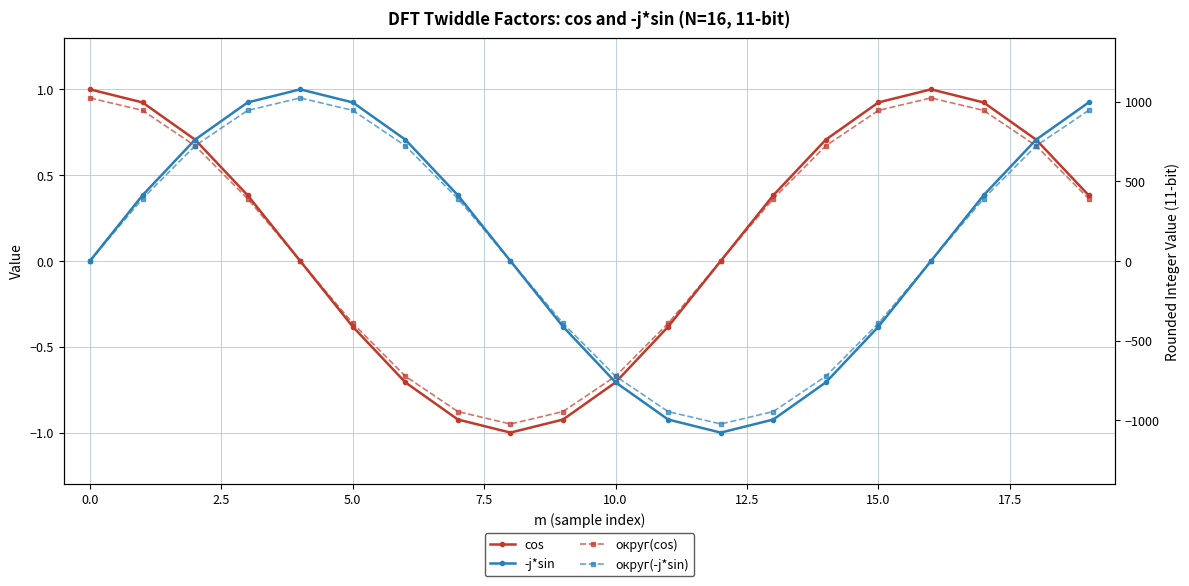

What is the maximum value for -j*sin?

1.0